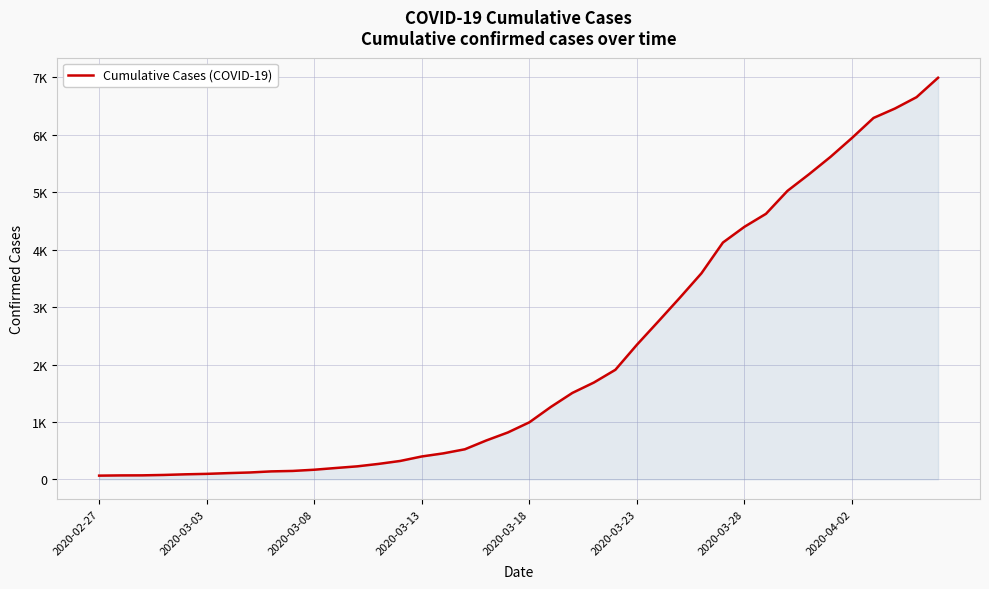

Reading left to right, extract all data points from this chart.

64	68	69	76	87	95	108	119	138	146	167	197	226	269	320	398	452	523	677	816	993	1261	1505	1686	1908	2344	2752	3165	3589	4125	4399	4625	5025	5314	5617	5947	6295	6460	6657	6995